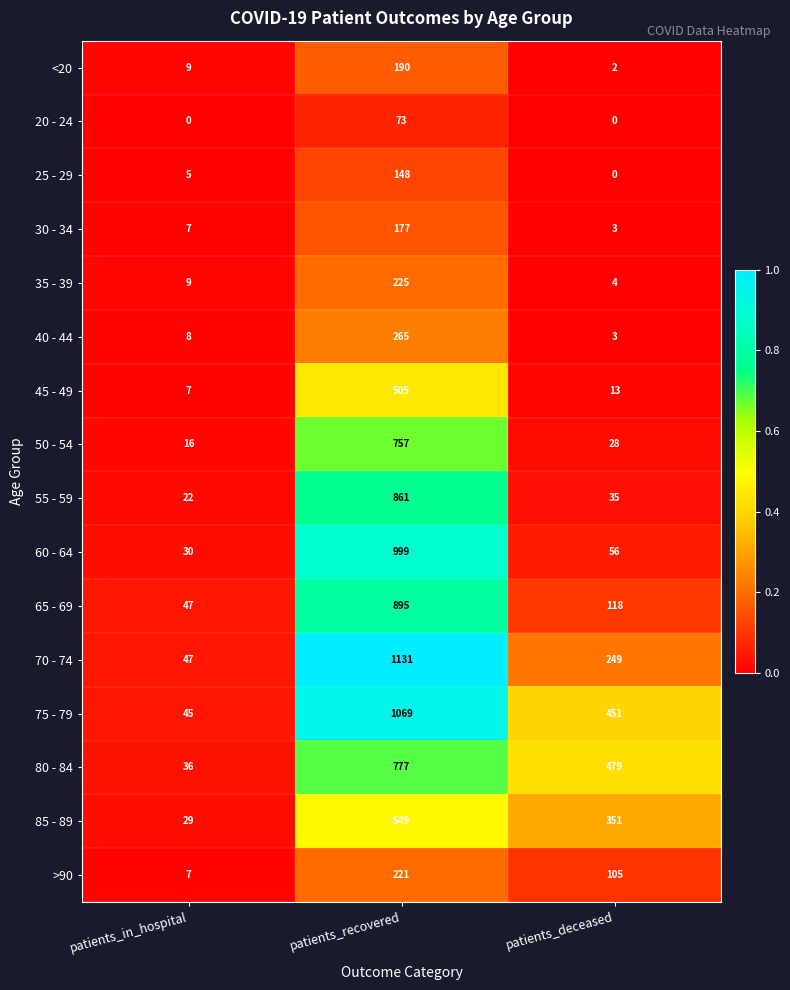

List the labels in order of 30 - 34 value, largest first.

patients_recovered, patients_in_hospital, patients_deceased